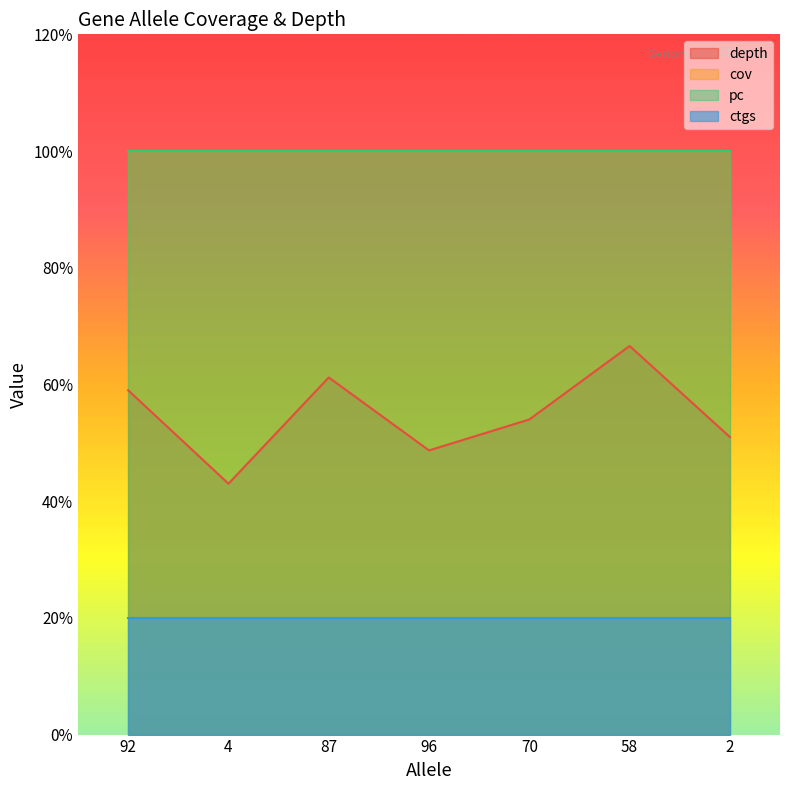

At which label does depth reach its peak?

58